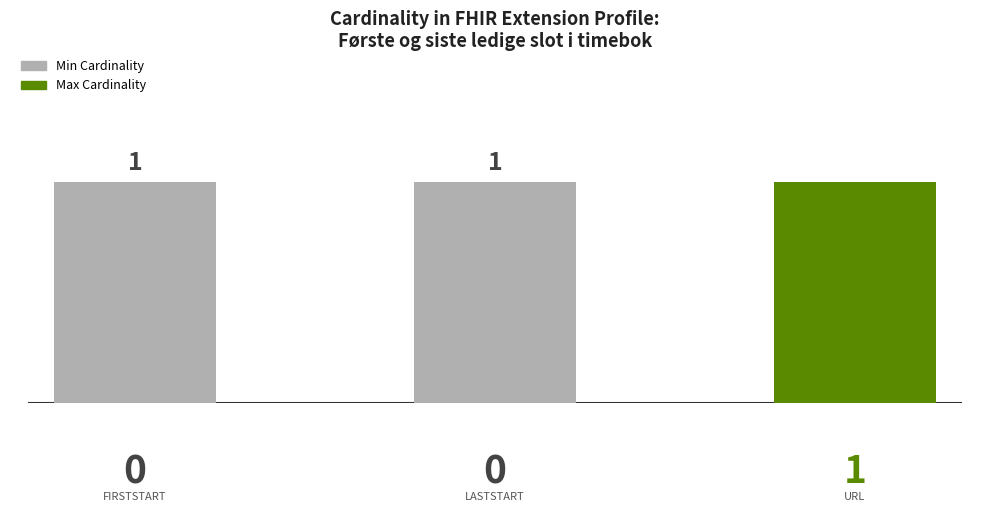

Which series has the widest spread of values?

Min Cardinality